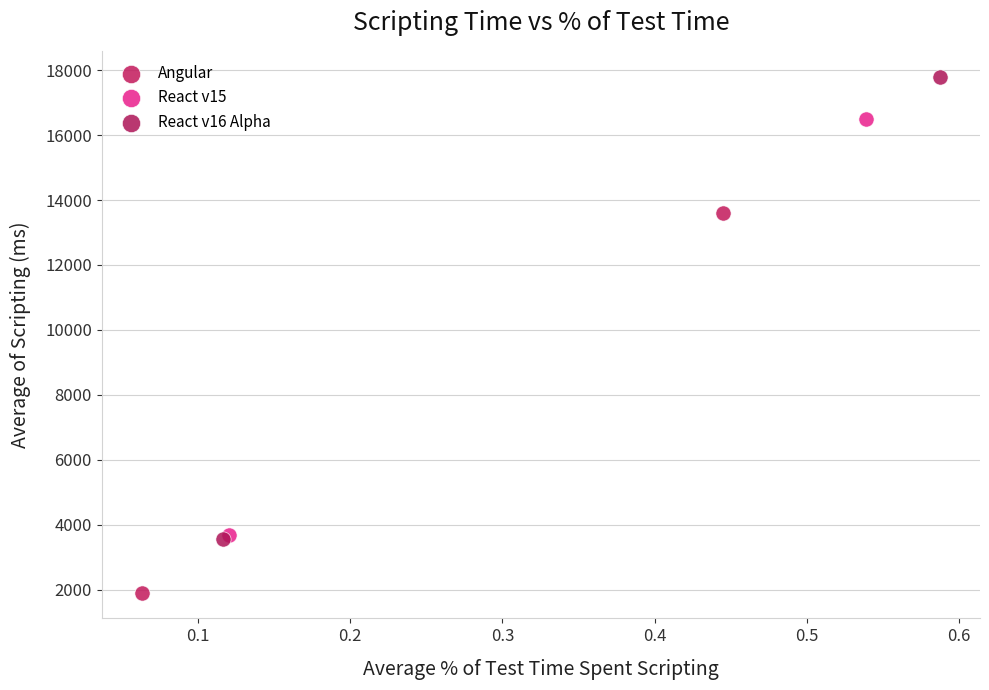

What are all the series names shown in the legend?

Angular, React v15, React v16 Alpha